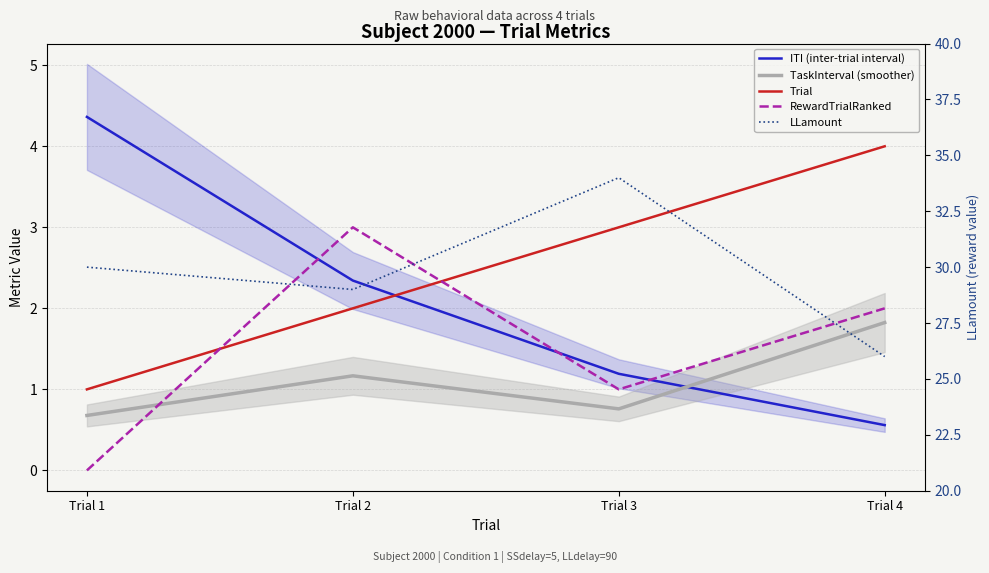

Reading right to left, what are all the values shown in this chart?

ITI (inter-trial interval): 0.6	1.2	2.3	4.4
TaskInterval (smoother): 1.8	0.8	1.2	0.7
Trial: 4.0	3.0	2.0	1.0
RewardTrialRanked: 2.0	1.0	3.0	0.0
LLamount: 26.0	34.0	29.0	30.0